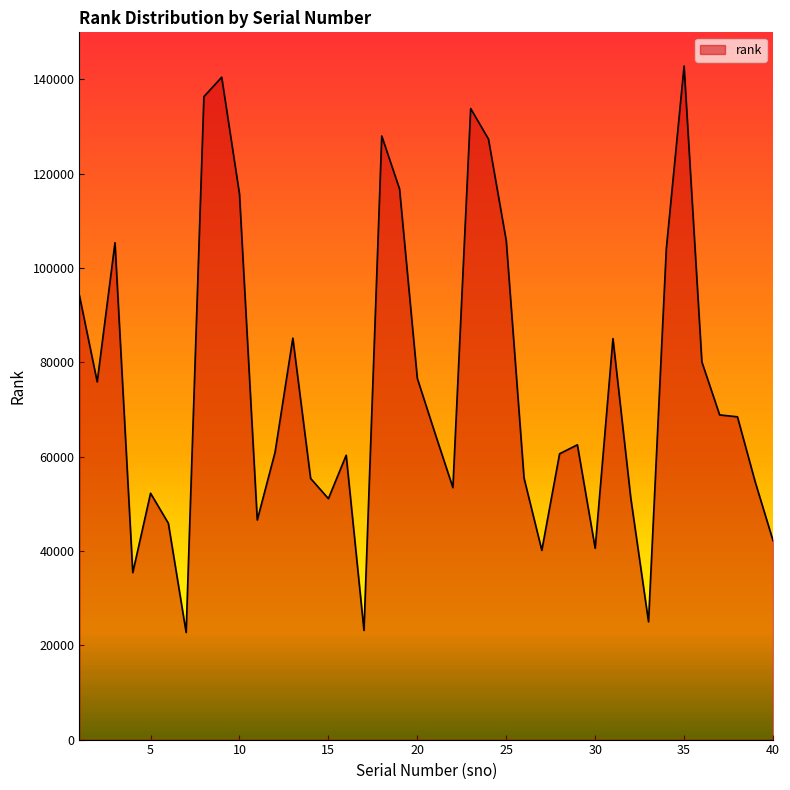

What is the difference between the maximum and minimum values?

120089